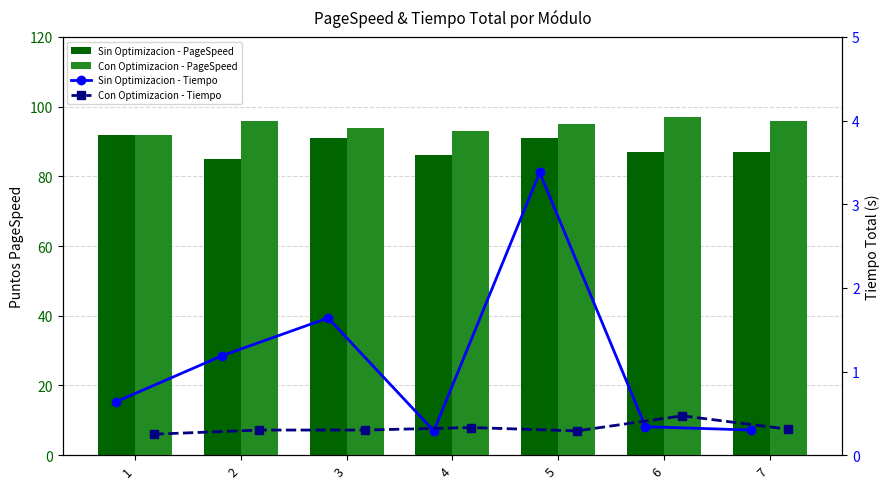

Is it true that Con Optimizacion - PageSpeed equals 92.0 at 1?

True